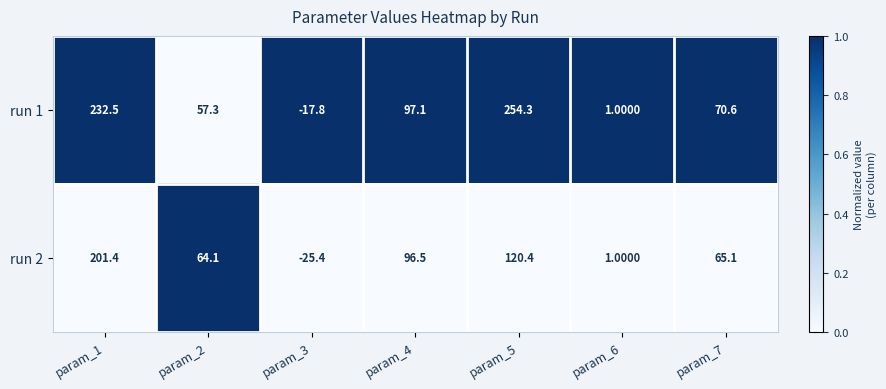

Which series has the widest spread of values?

run 1